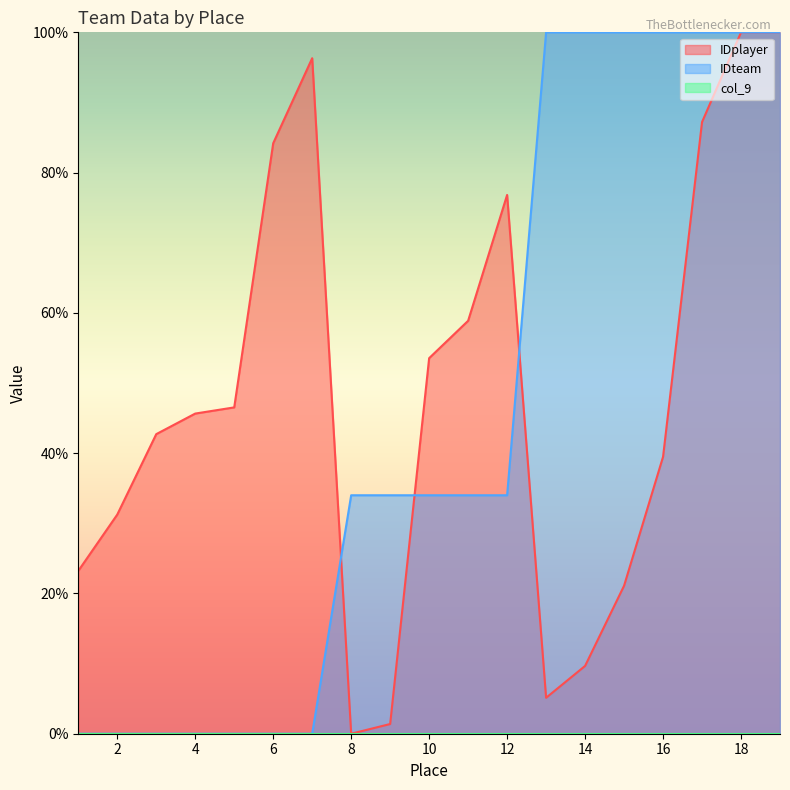

Does the chart have visible grid lines?

No